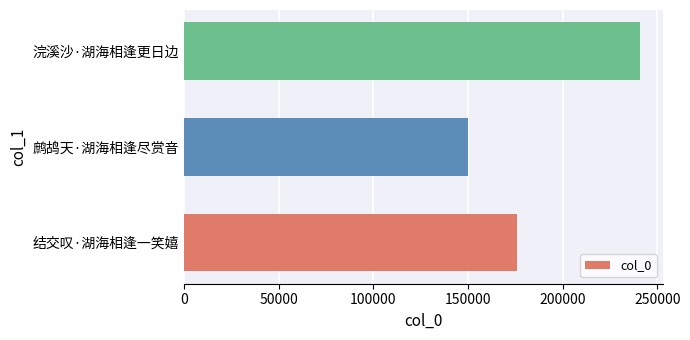

Are the bars grouped side by side (vs. stacked)?

No